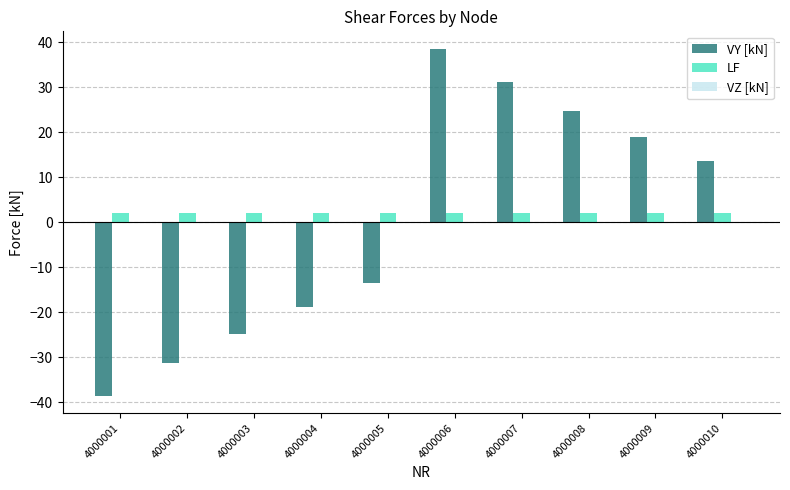

Which series changed the most between 4000001 and 4000009?

VY [kN]